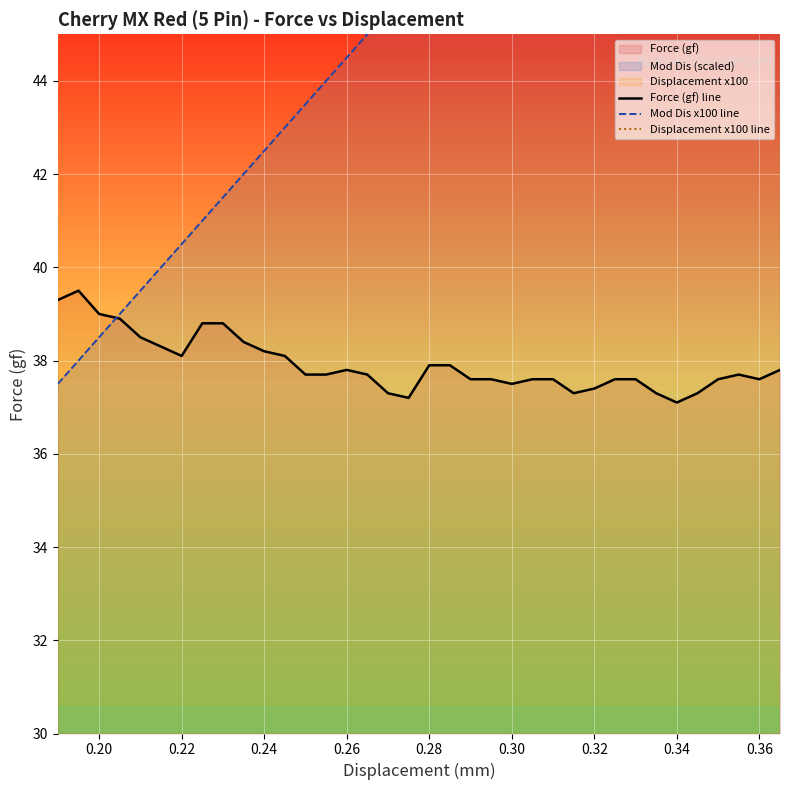

True or false: Mod Dis x100 line and Displacement x100 line intersect in this chart.

False